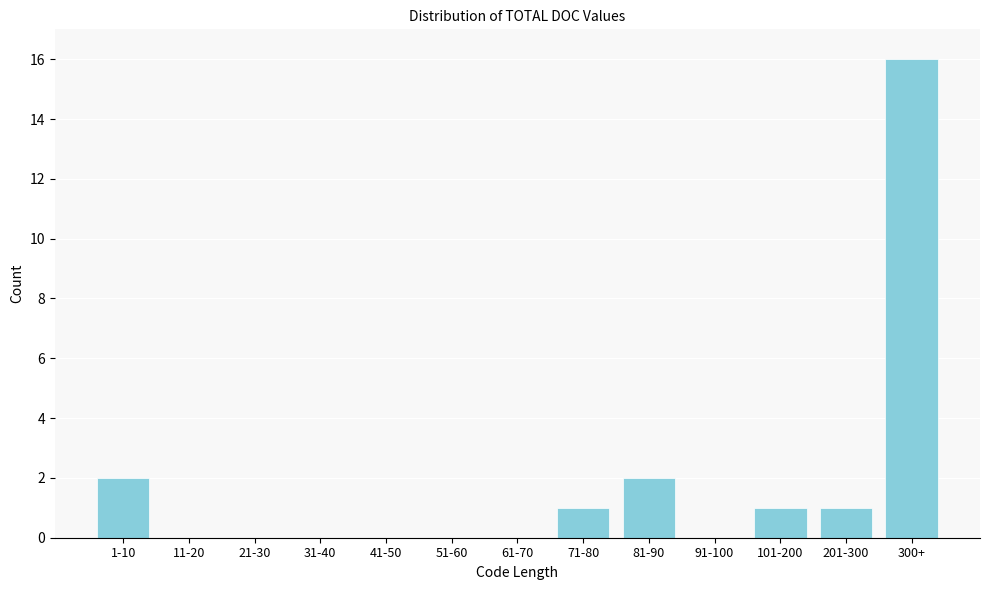

Reading left to right, extract all data points from this chart.

1-10=2	11-20=0	21-30=0	31-40=0	41-50=0	51-60=0	61-70=0	71-80=1	81-90=2	91-100=0	101-200=1	201-300=1	300+=16